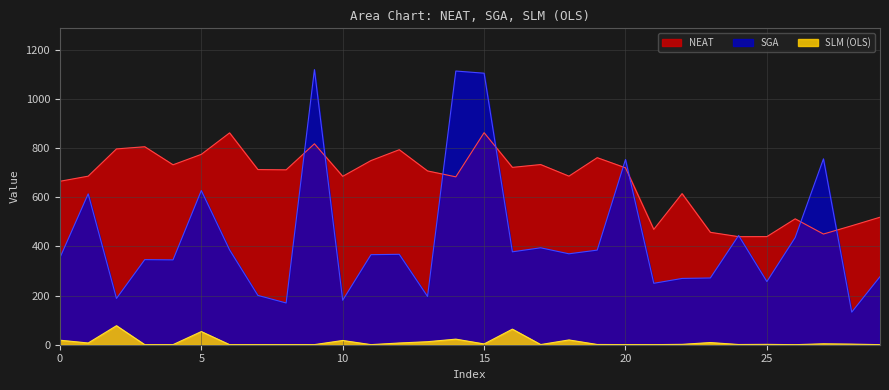

At which category does the chart reach its minimum across all series?

3